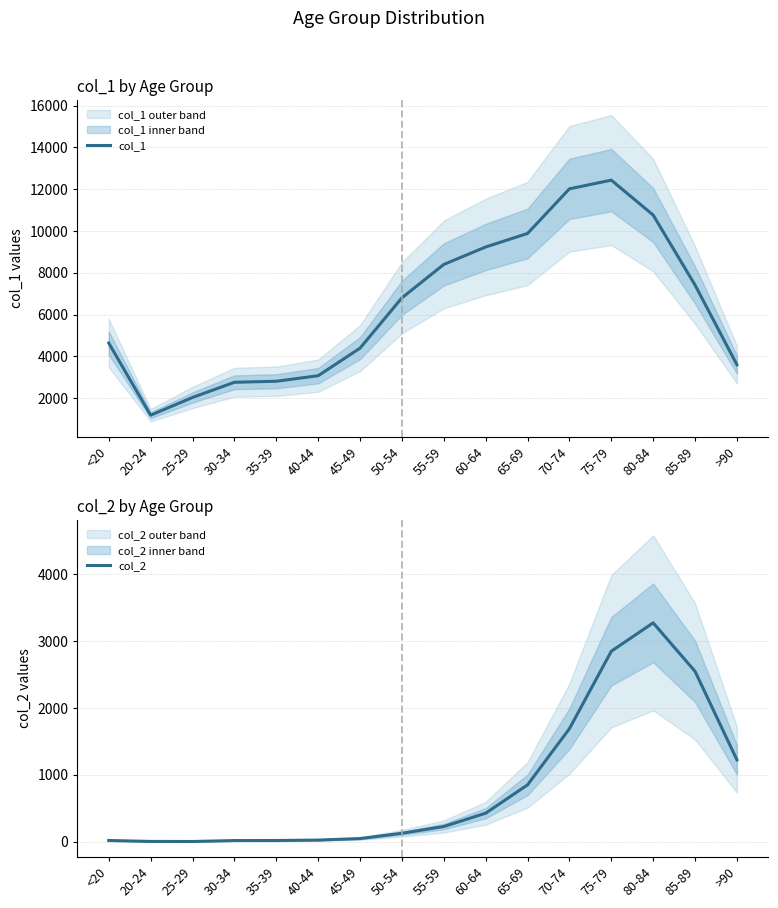

What position from the right is 75-79?

4